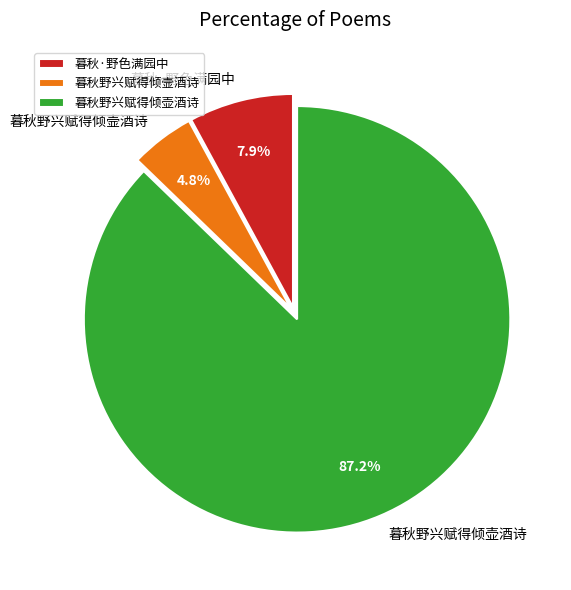

Approximately how many times larger is the value at 暮秋·野色满园中 compared to 暮秋野兴赋得倾壸酒诗?

1.6